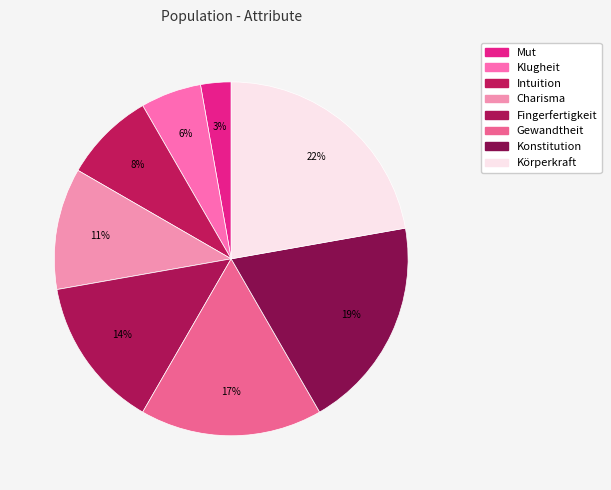

Does Intuition represent more than half of the total?

No